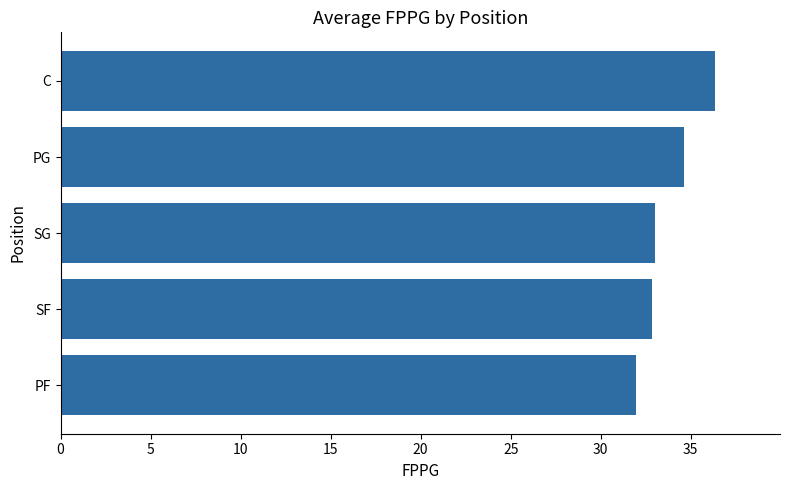

What is the minimum value shown in the chart?

31.9